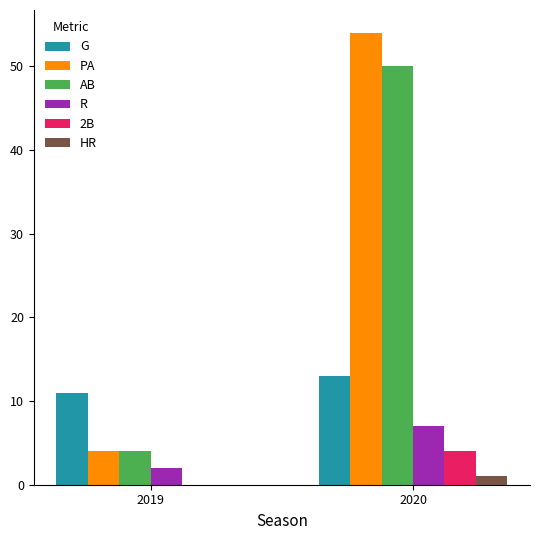

How many distinct data groups are displayed?

6